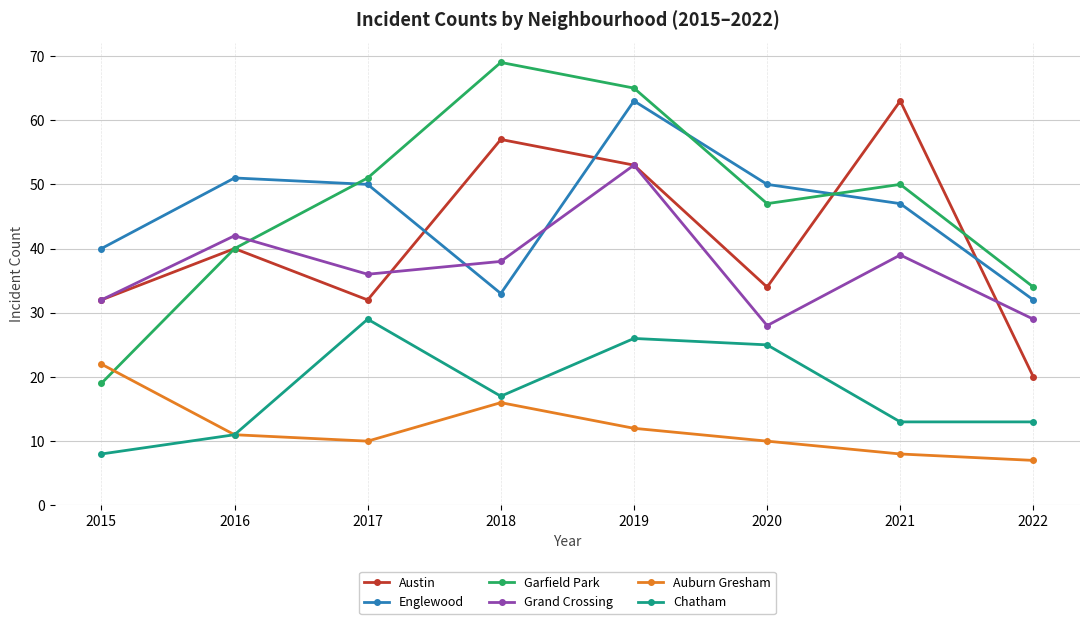

Reading left to right, transcribe all the data shown in this chart.

Austin: 2015=32	2016=40	2017=32	2018=57	2019=53	2020=34	2021=63	2022=20
Englewood: 2015=40	2016=51	2017=50	2018=33	2019=63	2020=50	2021=47	2022=32
Garfield Park: 2015=19	2016=40	2017=51	2018=69	2019=65	2020=47	2021=50	2022=34
Grand Crossing: 2015=32	2016=42	2017=36	2018=38	2019=53	2020=28	2021=39	2022=29
Auburn Gresham: 2015=22	2016=11	2017=10	2018=16	2019=12	2020=10	2021=8	2022=7
Chatham: 2015=8	2016=11	2017=29	2018=17	2019=26	2020=25	2021=13	2022=13